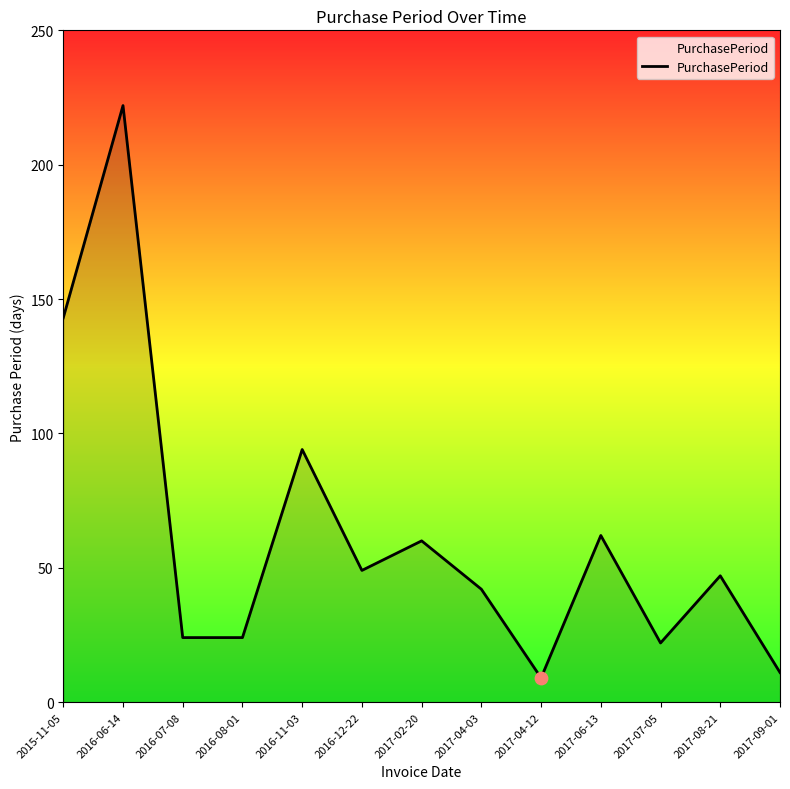

Between 2017-02-20 and 2015-11-05, which is larger?

2015-11-05